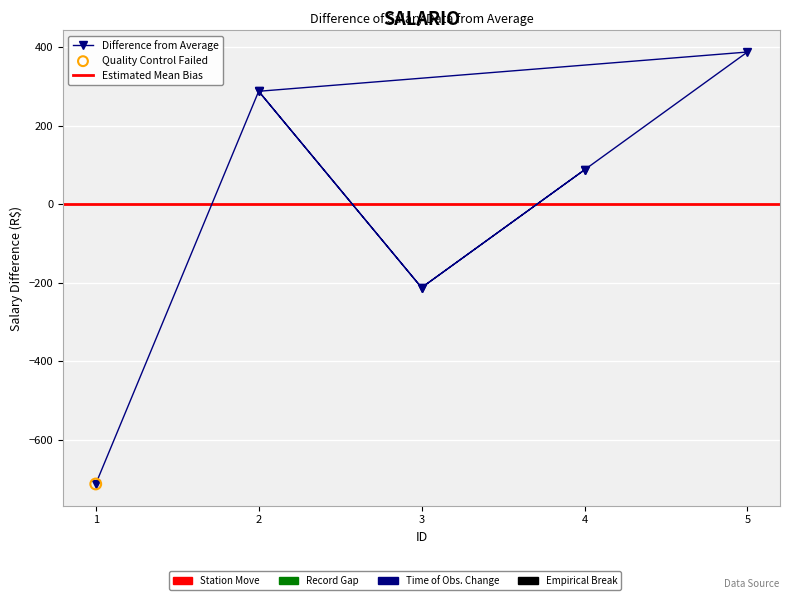

What is the change in value from 4 to 5?

+300.0